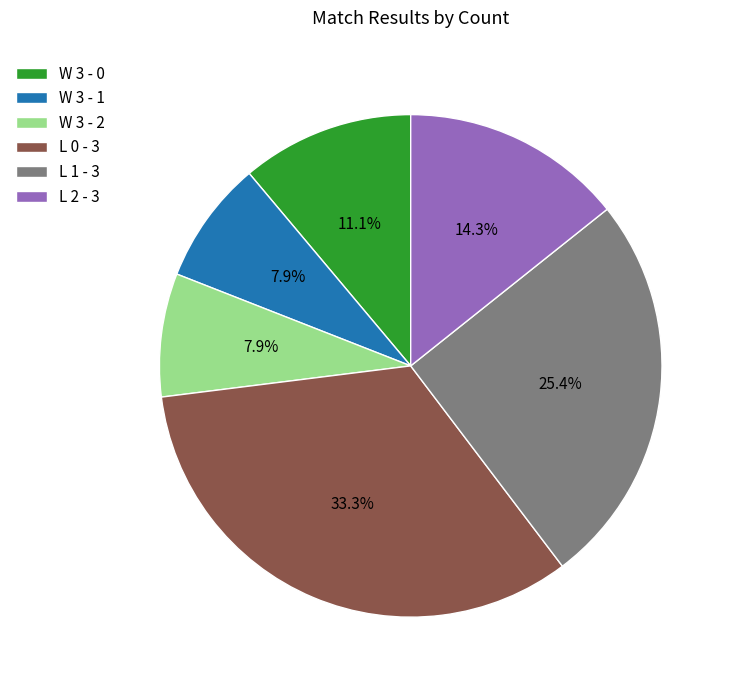

Which has a higher value, L 2 - 3 or L 0 - 3?

L 0 - 3